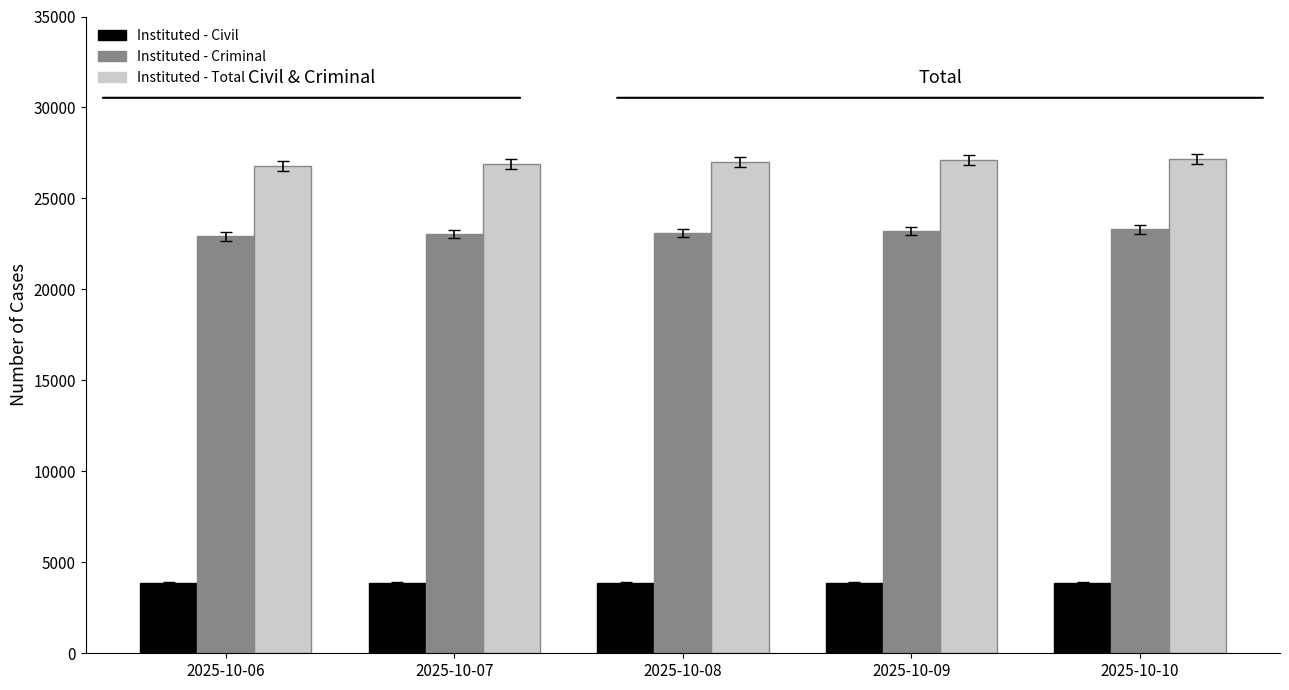

What is the spread (max minus min) of values at 2025-10-06?

22916